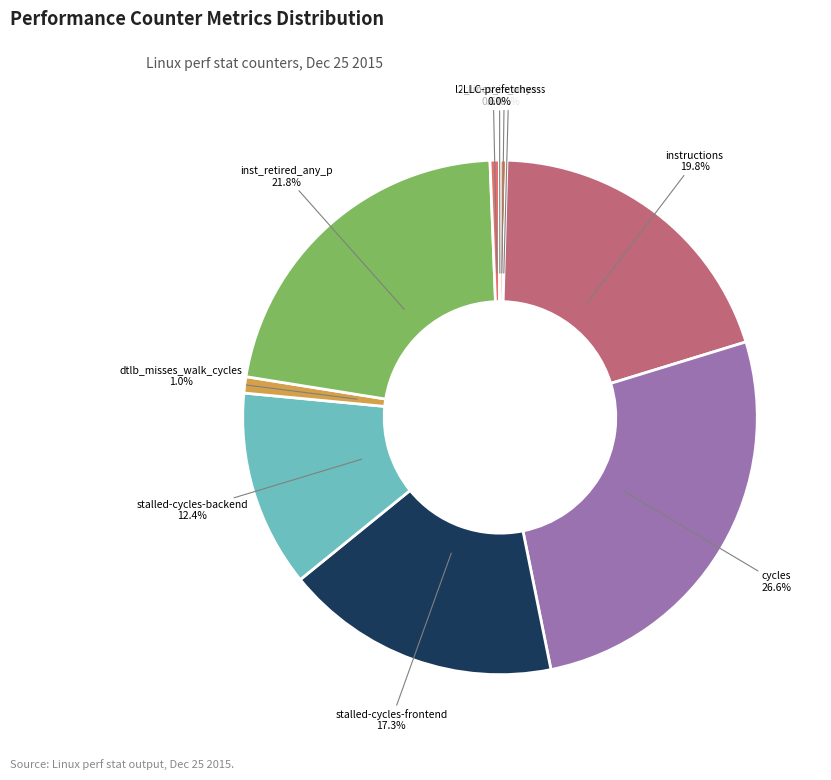

How many segments does this pie chart have?

10